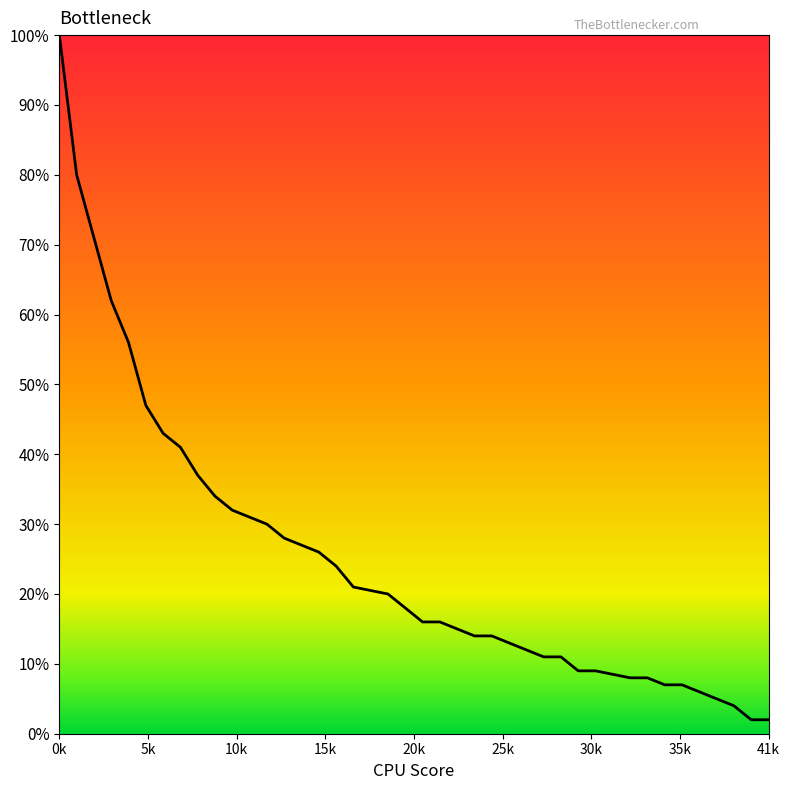

What is the sum of all values?

10.2